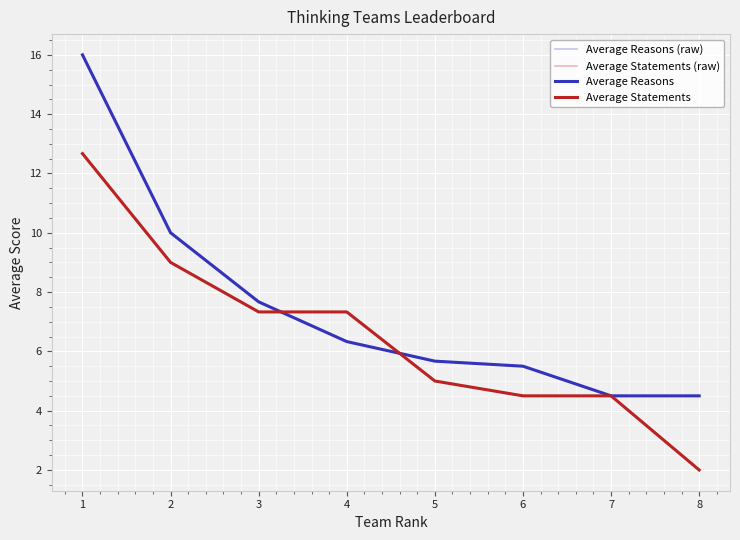

Rank the series at 3 from highest to lowest value.

Average Reasons (raw), Average Reasons, Average Statements (raw), Average Statements